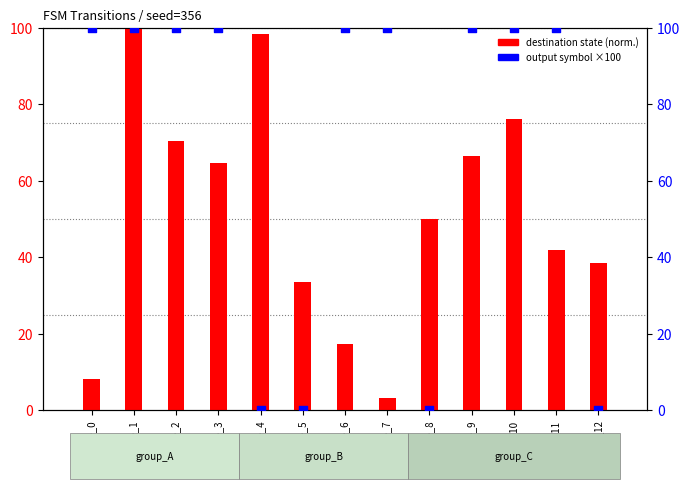

Which series has the largest total across all categories?

output symbol ×100